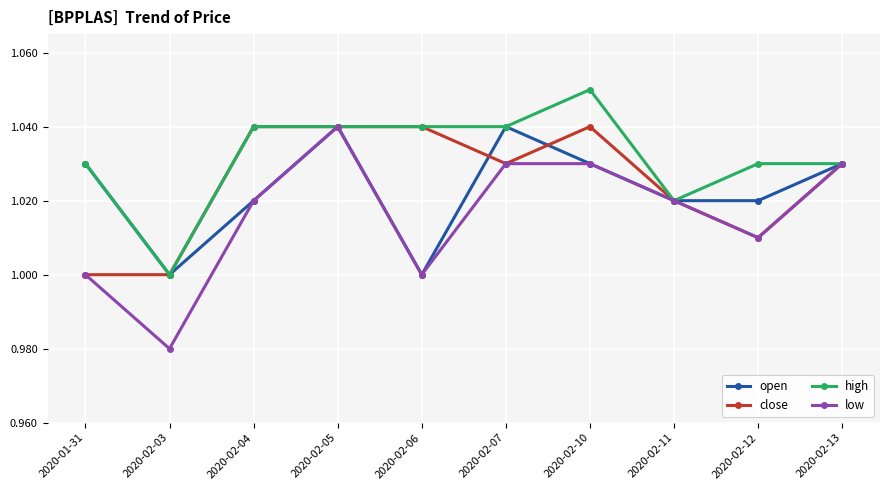

At which category does high reach its first local valley?

2020-02-03